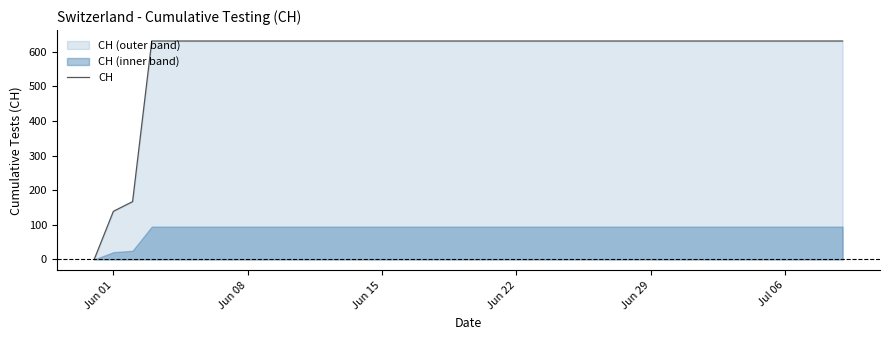

Is it true that CH equals 281 at Jun 22?

False